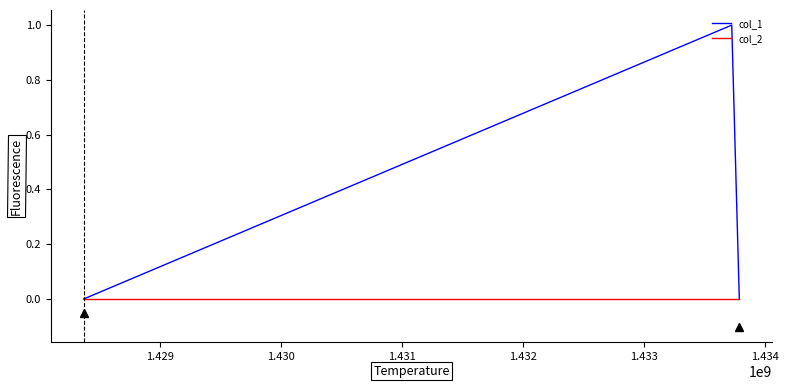

Which series has the largest range (max minus min)?

col_1